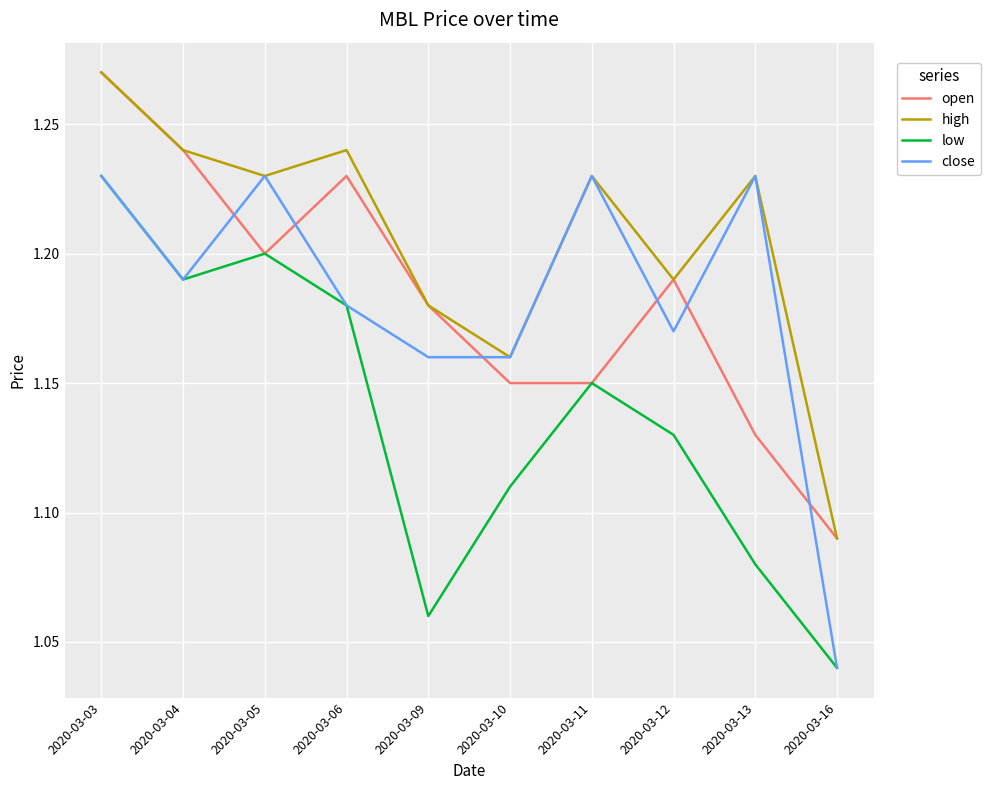

What is the difference between the maximum and minimum values in the open series?

0.2